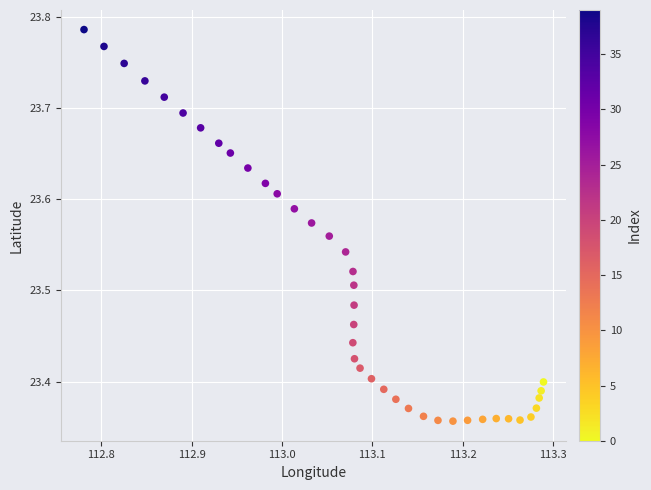

What is the range of X values (max minus min)?

0.5